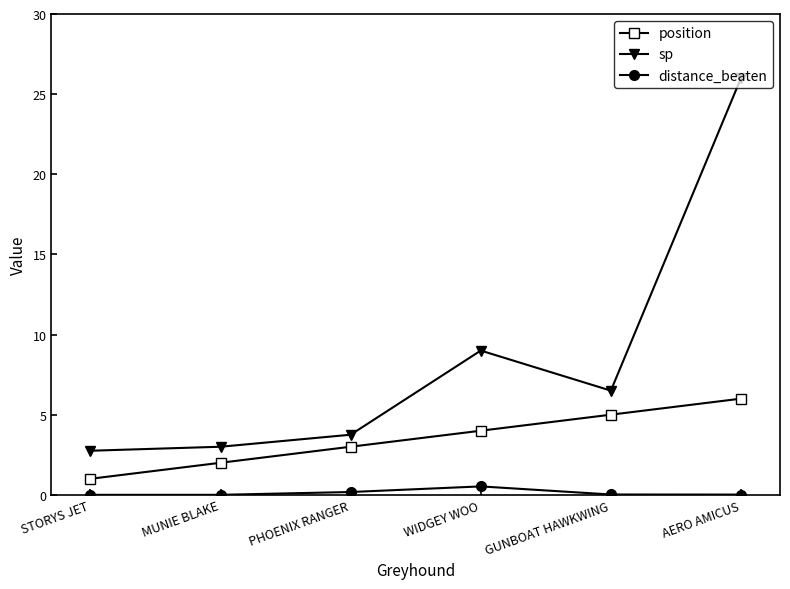

At which label is position closest to 3?

PHOENIX RANGER